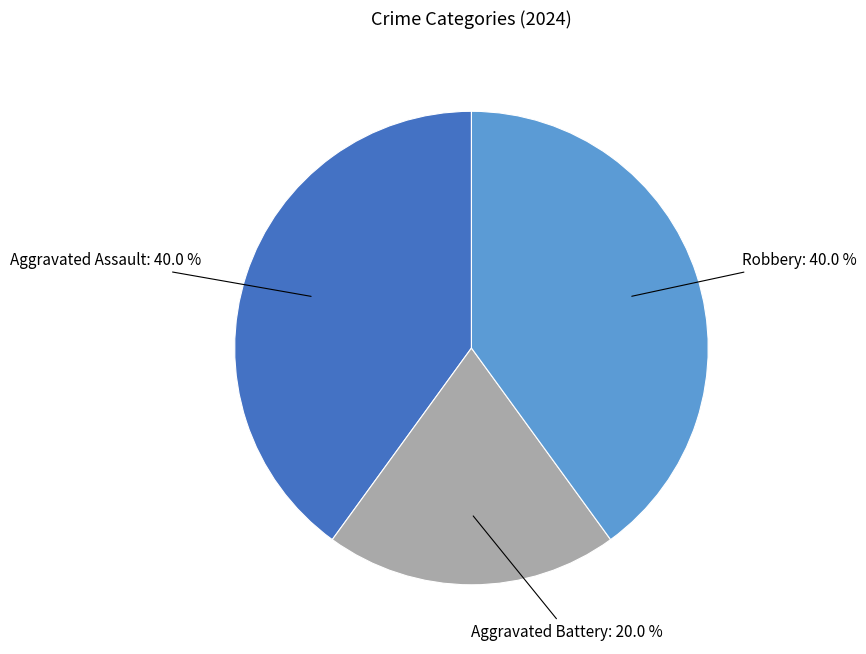

To the nearest percent, what portion does Aggravated Assault represent?

40%